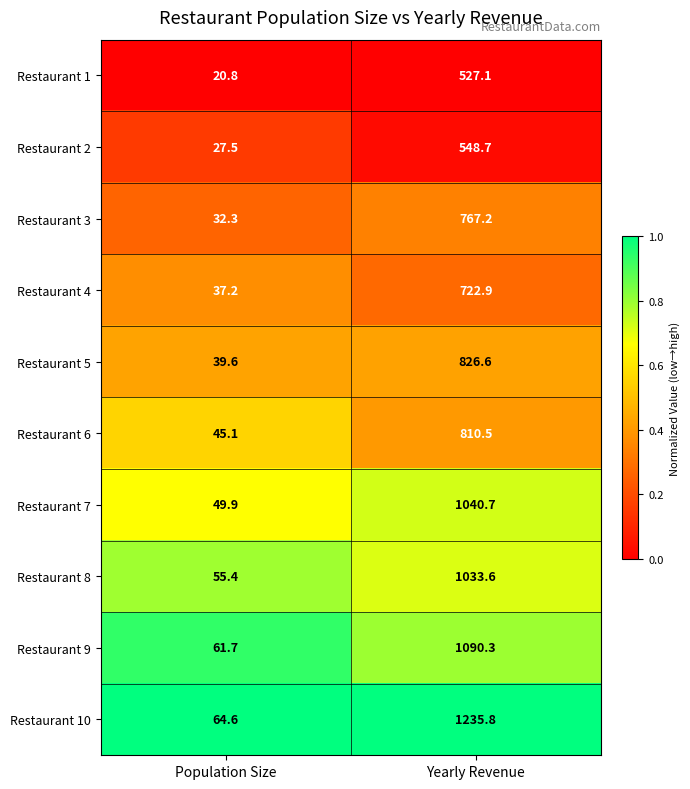

Reading left to right, what are all the values shown in this chart?

Restaurant 1: 20.8	527.1
Restaurant 2: 27.5	548.7
Restaurant 3: 32.3	767.2
Restaurant 4: 37.2	722.9
Restaurant 5: 39.6	826.6
Restaurant 6: 45.1	810.5
Restaurant 7: 49.9	1040.7
Restaurant 8: 55.4	1033.6
Restaurant 9: 61.7	1090.3
Restaurant 10: 64.6	1235.8